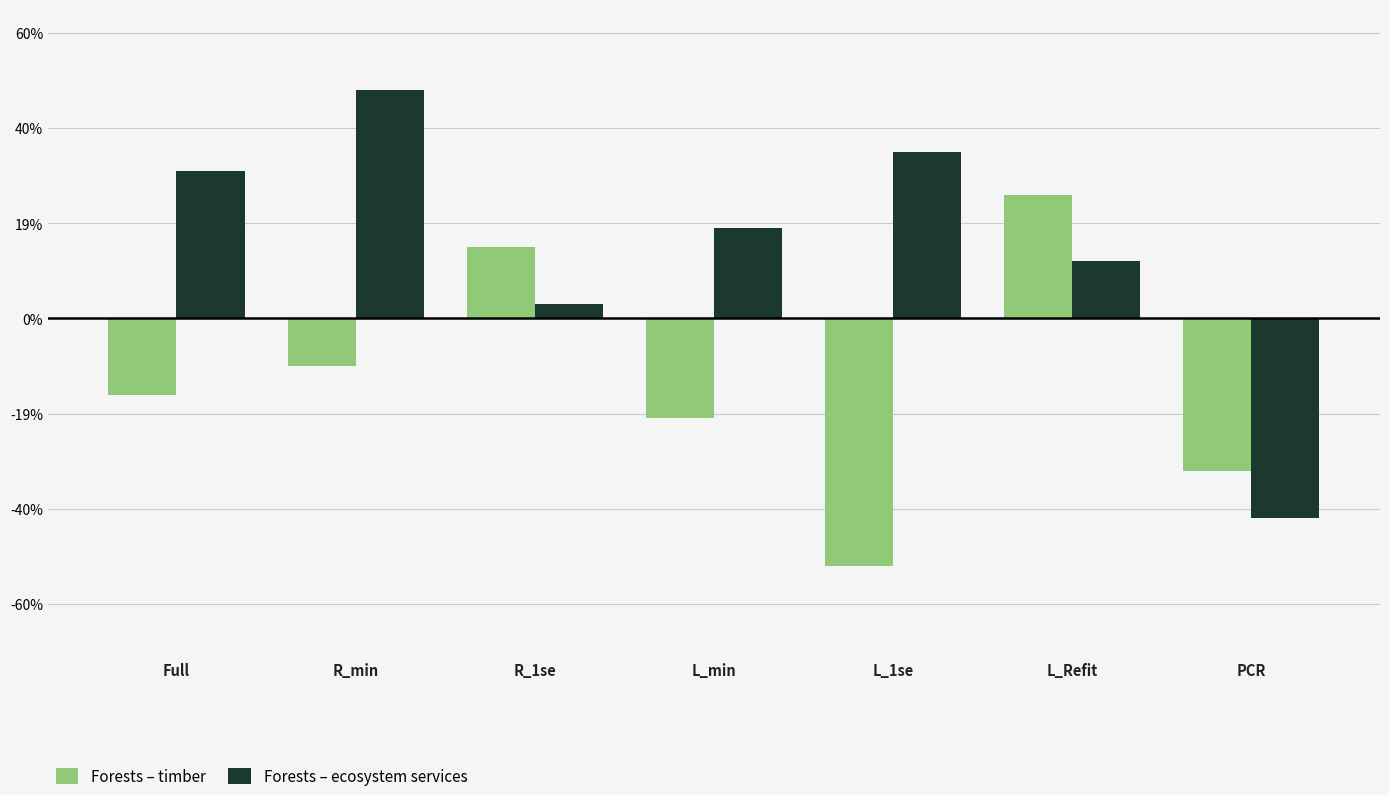

What is the total value across all series at Full?

0.1